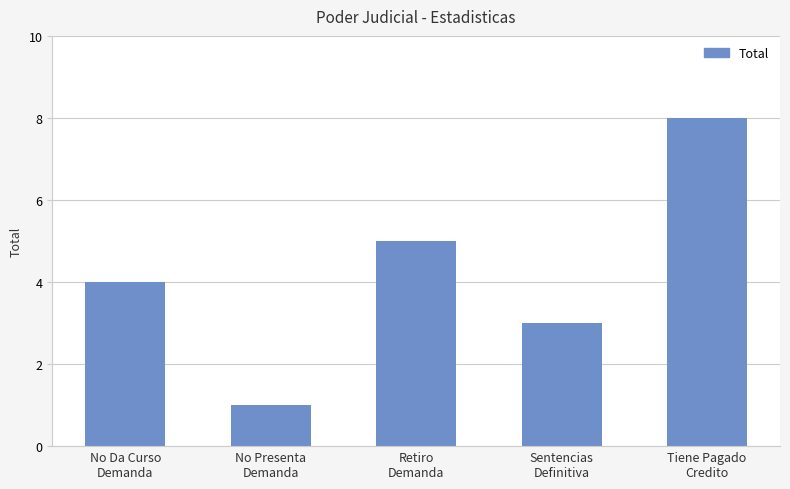

At which category does the chart reach its minimum across all series?

No Presenta
Demanda